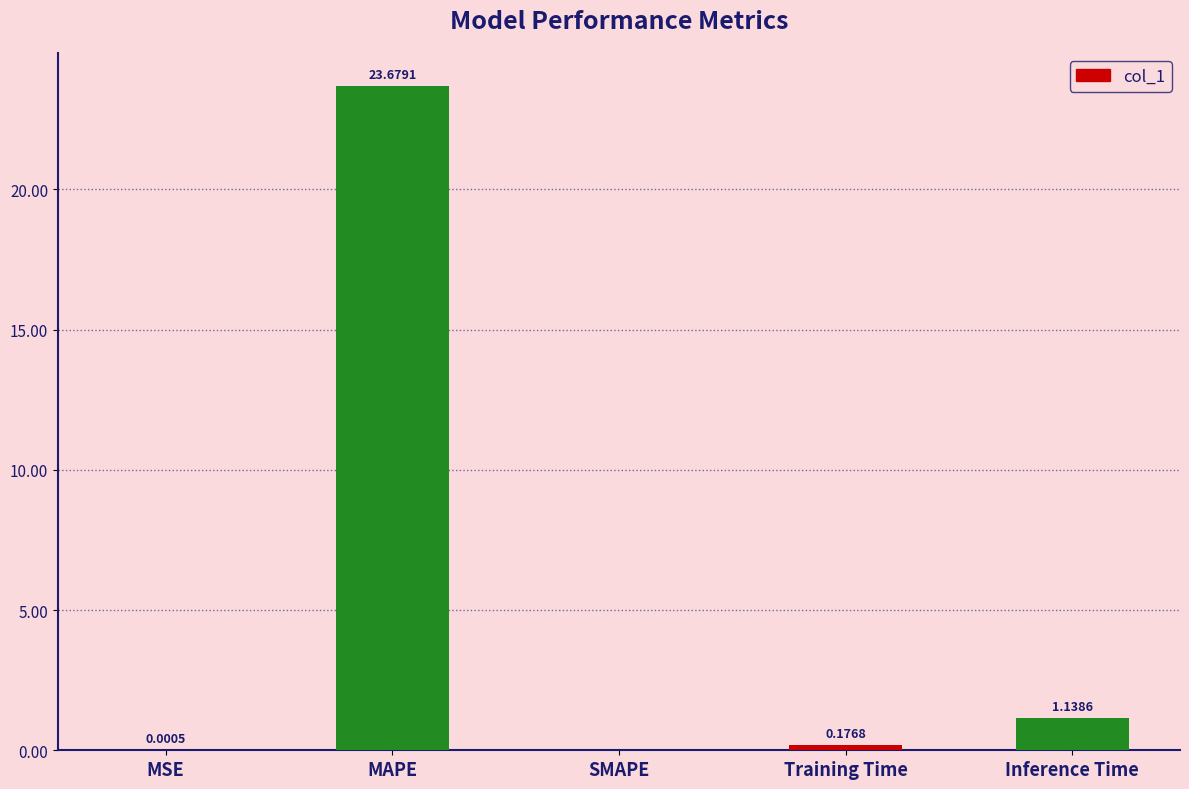

True or false: the data shows 0.0 at MSE.

True